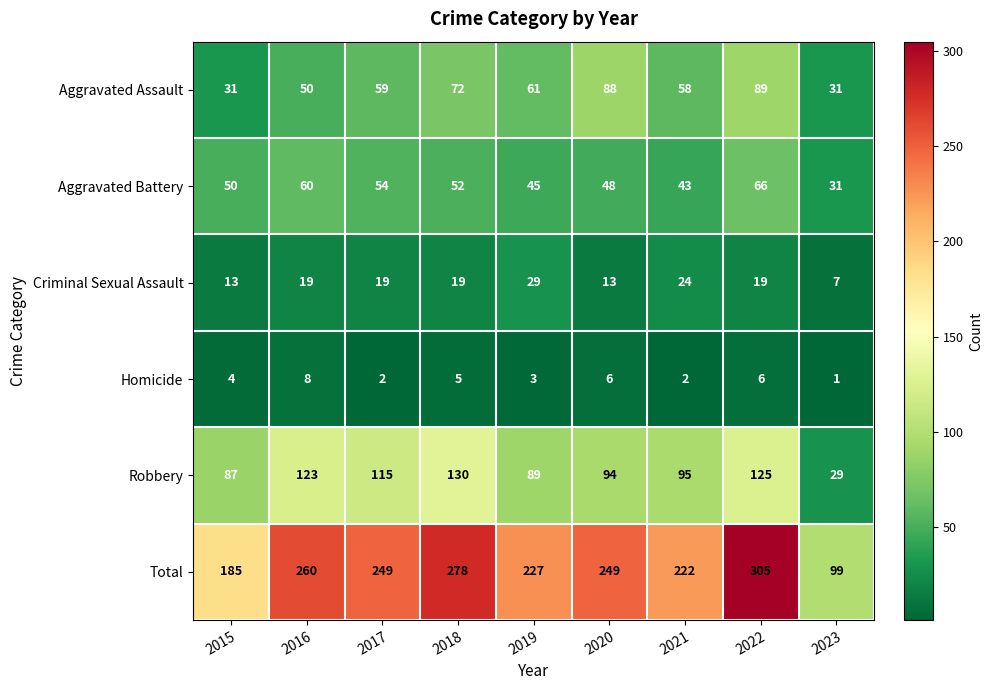

Count the Aggravated Assault values in the range 50 to 72.

5